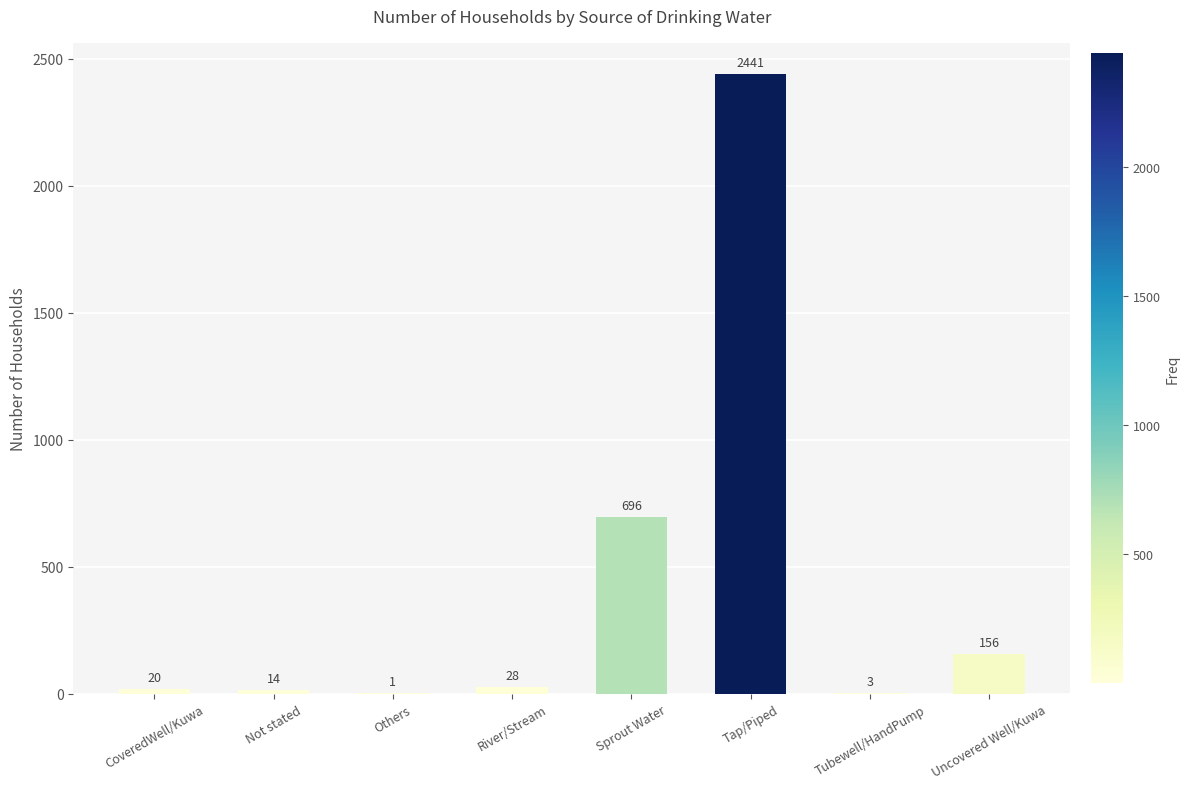

Reading left to right, extract all data points from this chart.

20	14	1	28	696	2441	3	156